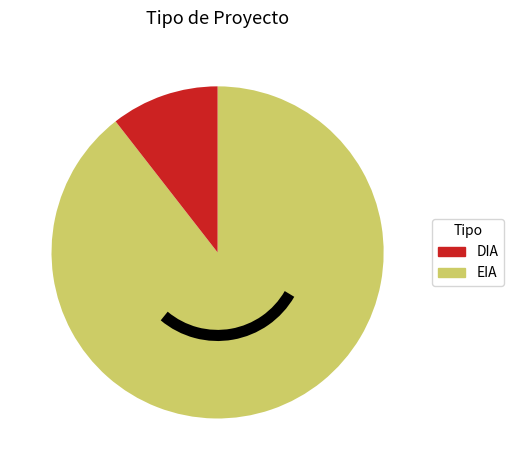

Rank the categories by value from highest to lowest.

DIA, EIA